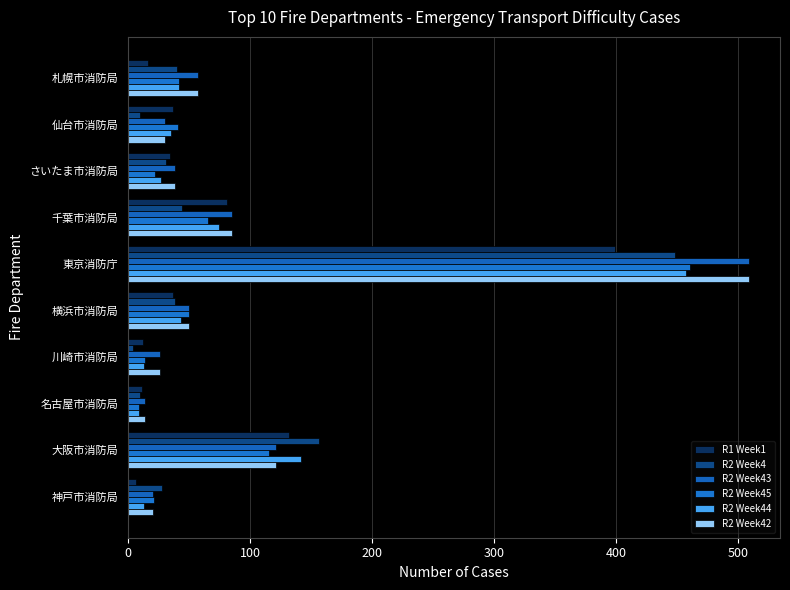

How many distinct data groups are displayed?

6